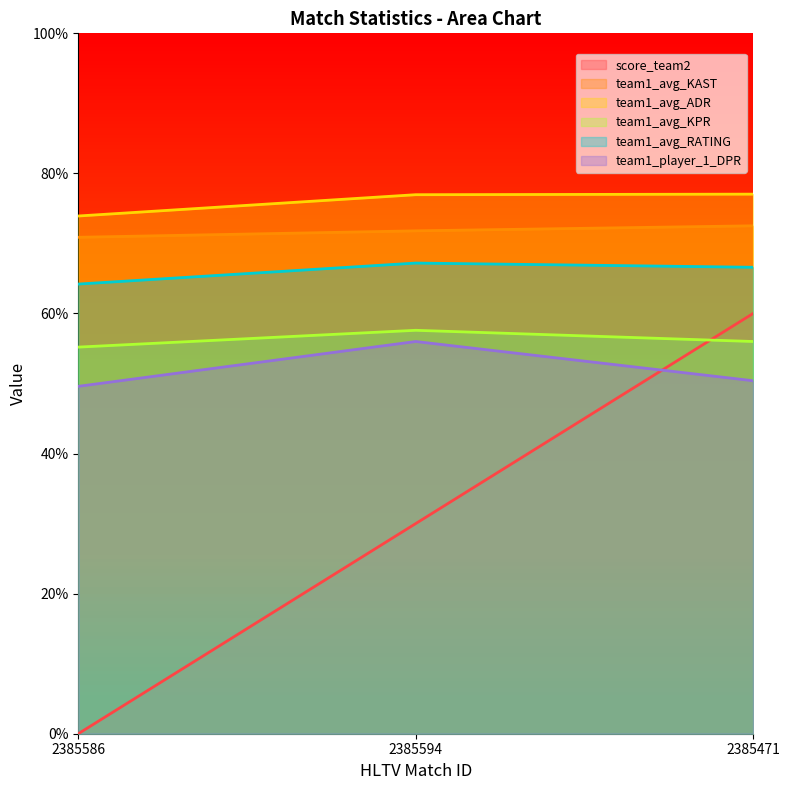

At which label does team1_avg_KPR reach its minimum?

2385586